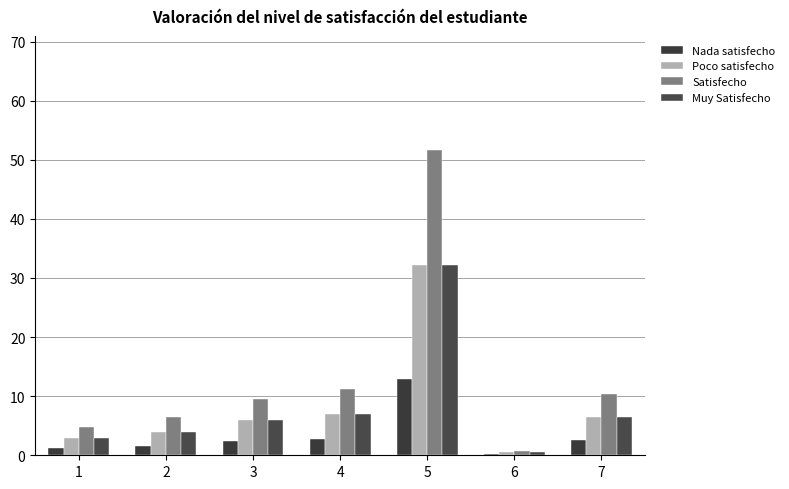

Which series has the widest spread of values?

Satisfecho